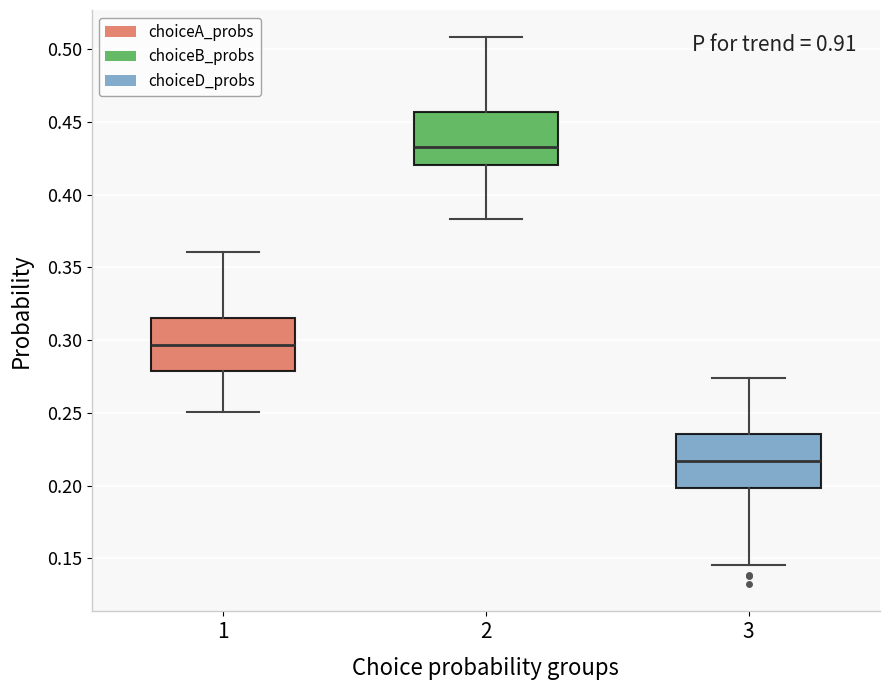

Where does the median line of the box at x = 3 sit on the y-axis? The values are not printed on the chart, so give them approximately, as read against the axis.

0.215